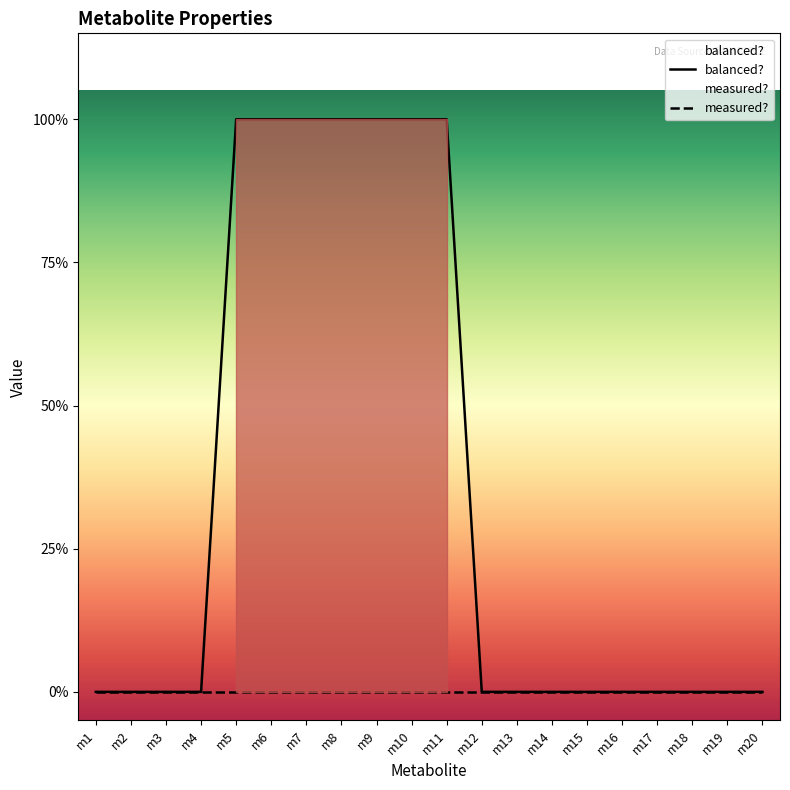

Does the chart have visible grid lines?

No